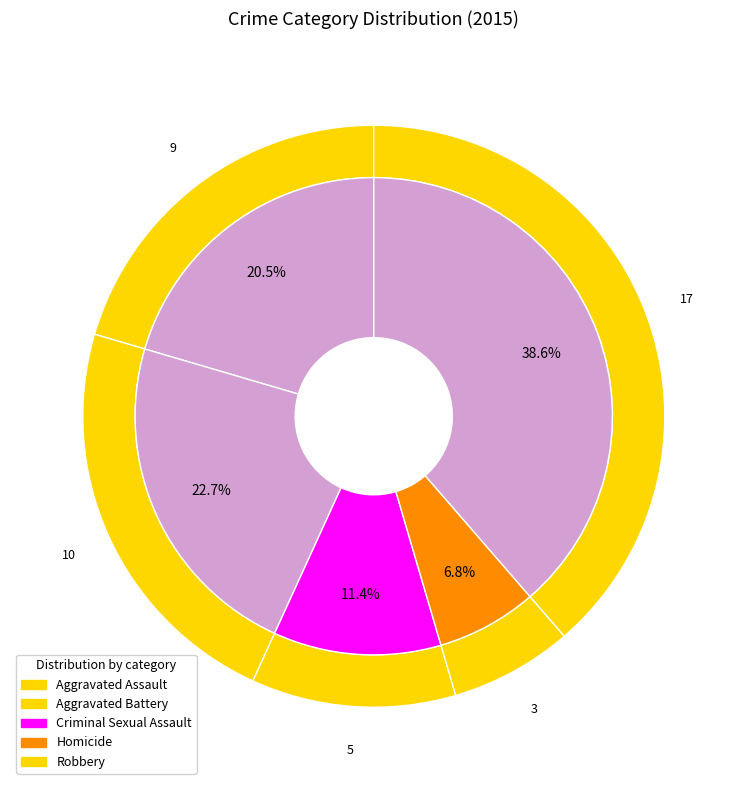

Combined, do Aggravated Battery and Aggravated Assault account for over 50%?

No